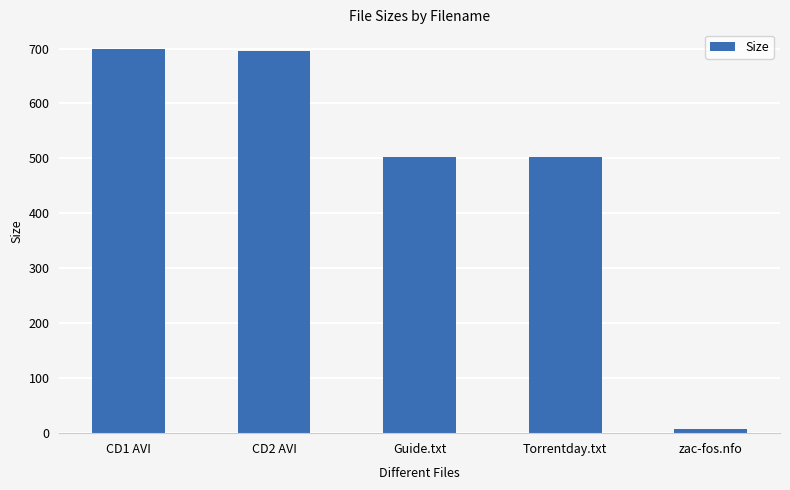

Reading left to right, extract all data points from this chart.

CD1 AVI=699.9	CD2 AVI=694.8	Guide.txt=502.0	Torrentday.txt=502.0	zac-fos.nfo=7.5